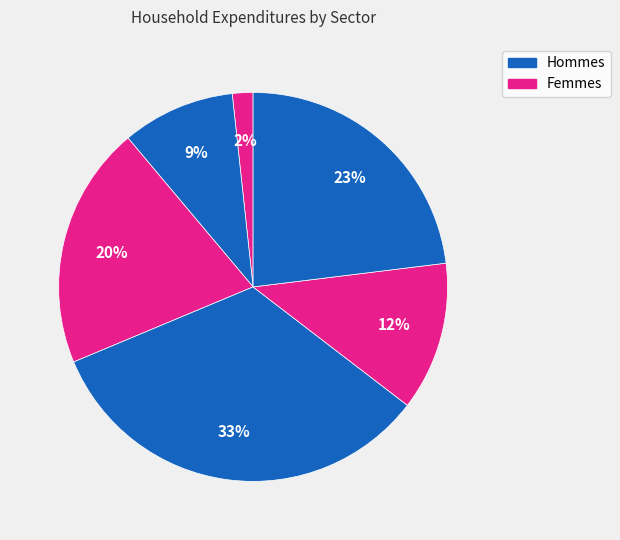

Count the number of slices in the pie.

6